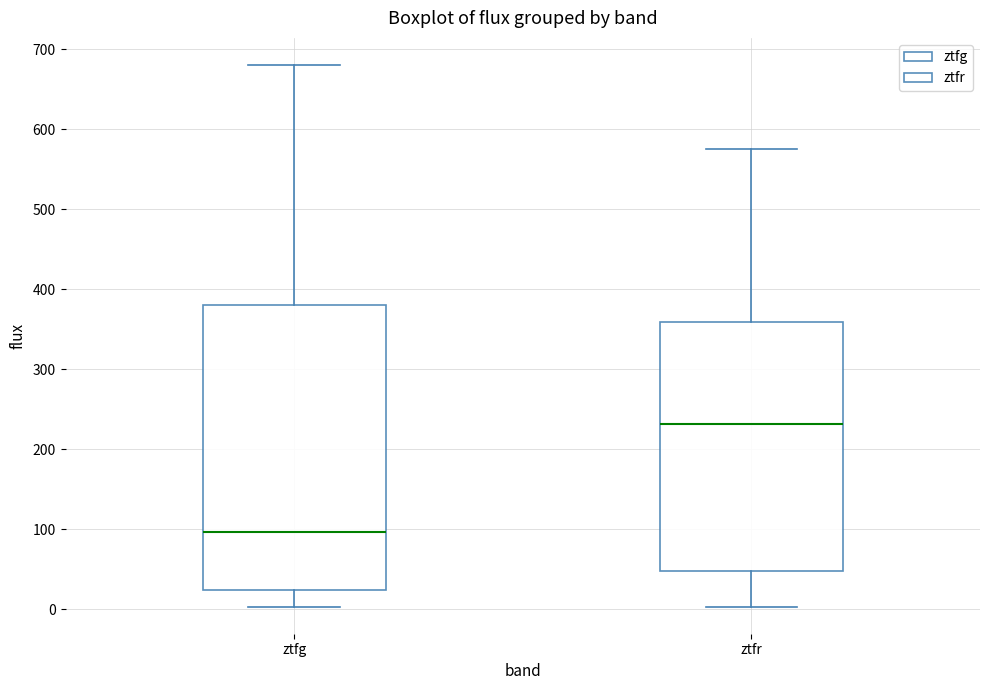

Reading left to right, transcribe this box plot: for each box, give where its median line is, the range the box spans, and where its two whiskers end, as read against the y-axis. The values are not printed on the chart, so give them approximately, as read against the axis.

ztfg: median 100, box 20 to 380, whiskers 0 to 680
ztfr: median 230, box 50 to 360, whiskers 0 to 580